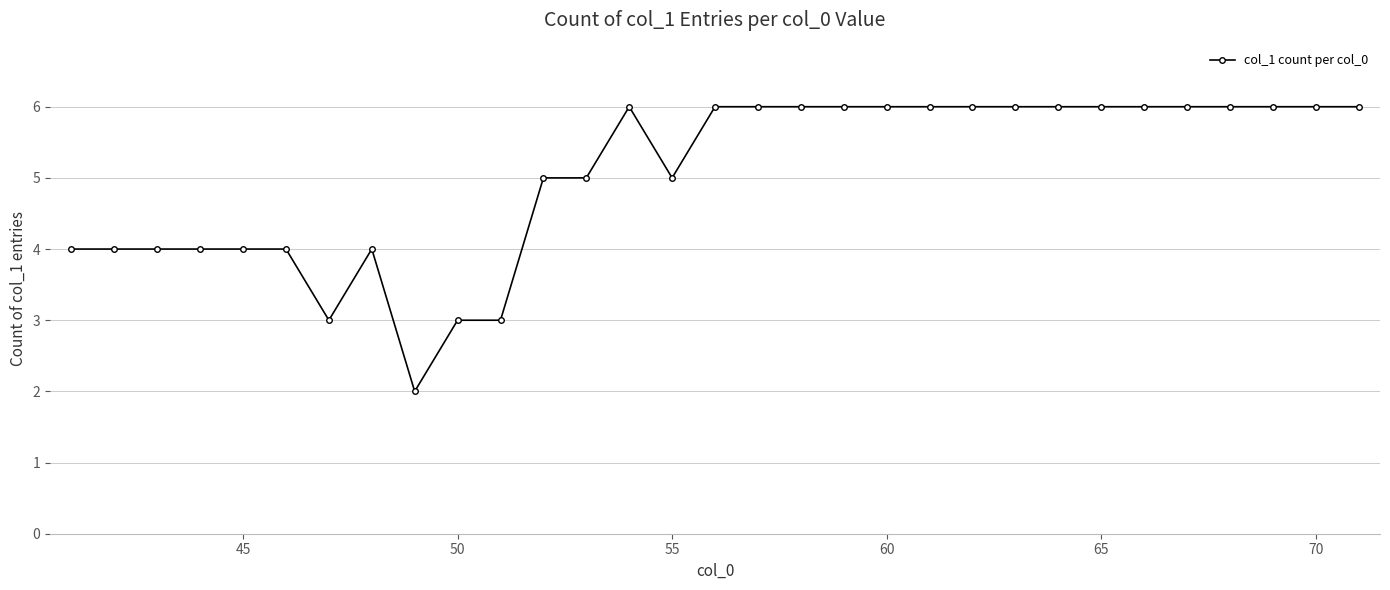

What is the maximum value shown in the chart?

6